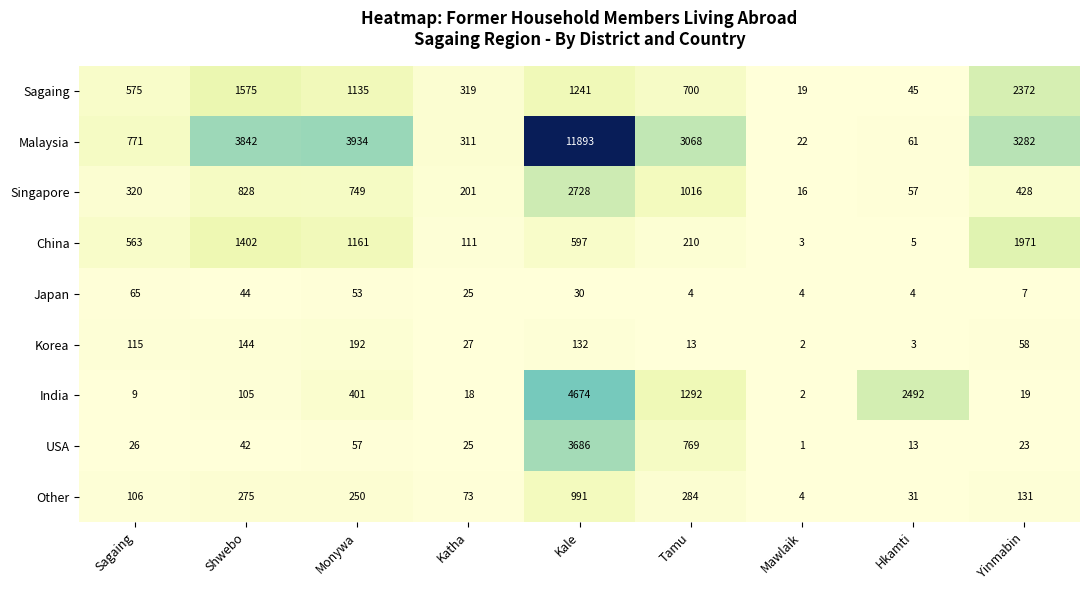

What is the difference between the second highest and minimum values in the Singapore series?

1000